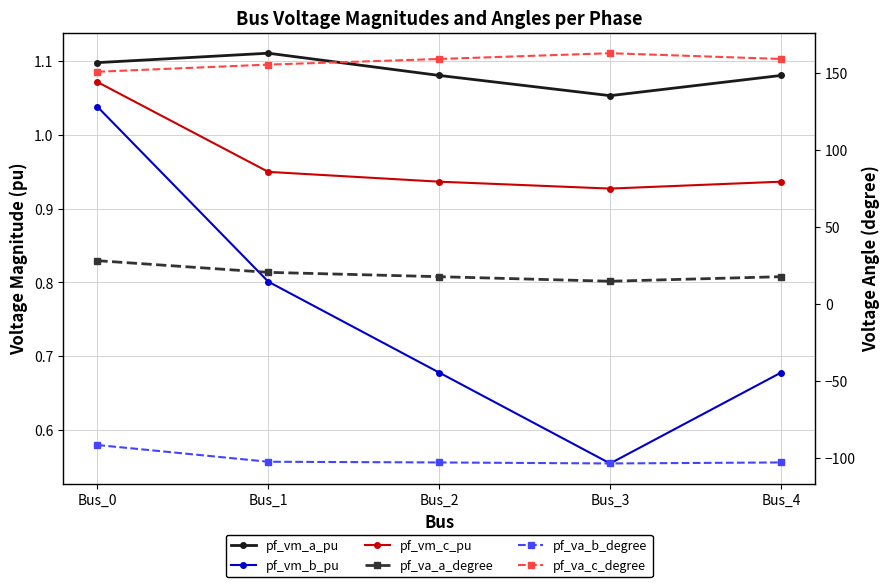

What is the average value of the pf_vm_c_pu series?

1.0